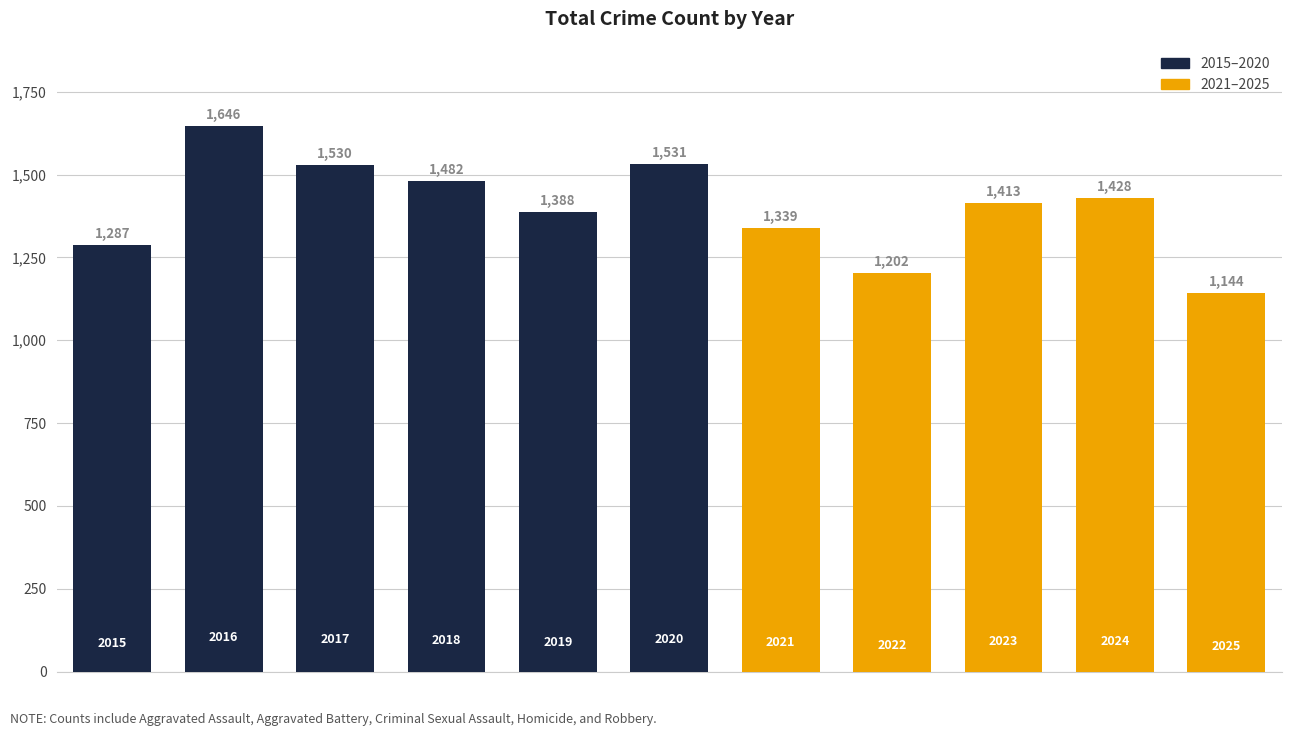

Count the number of categories in the chart.

11